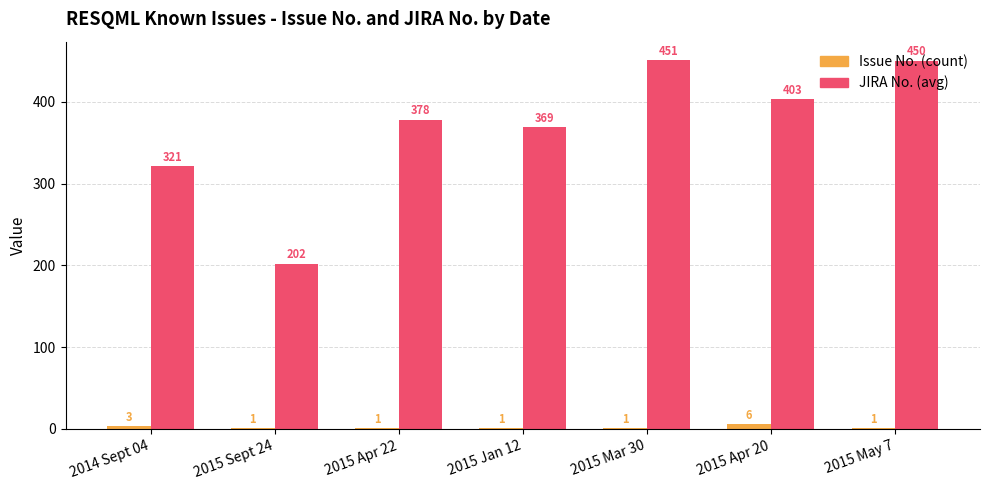

What is the maximum value for JIRA No. (avg)?

451